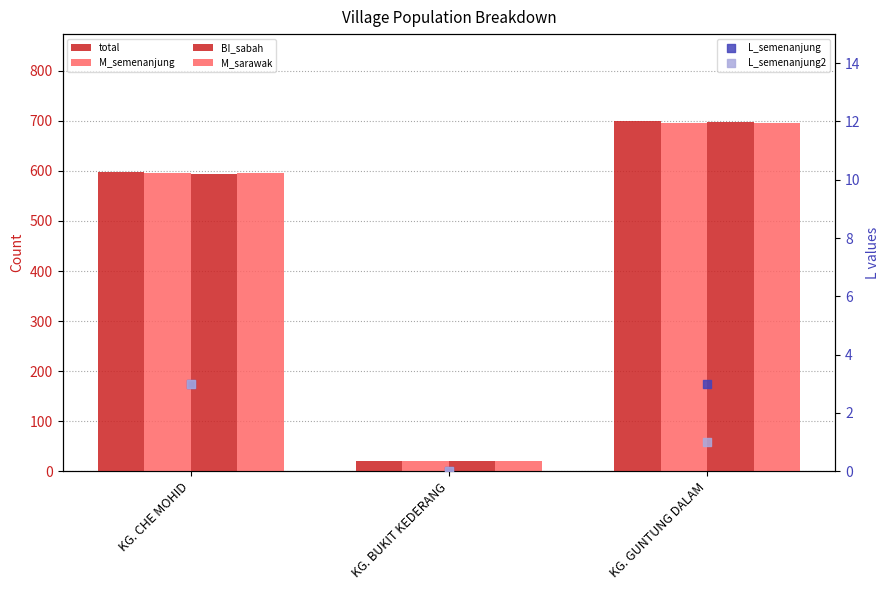

Which series contains the highest Y value?

total